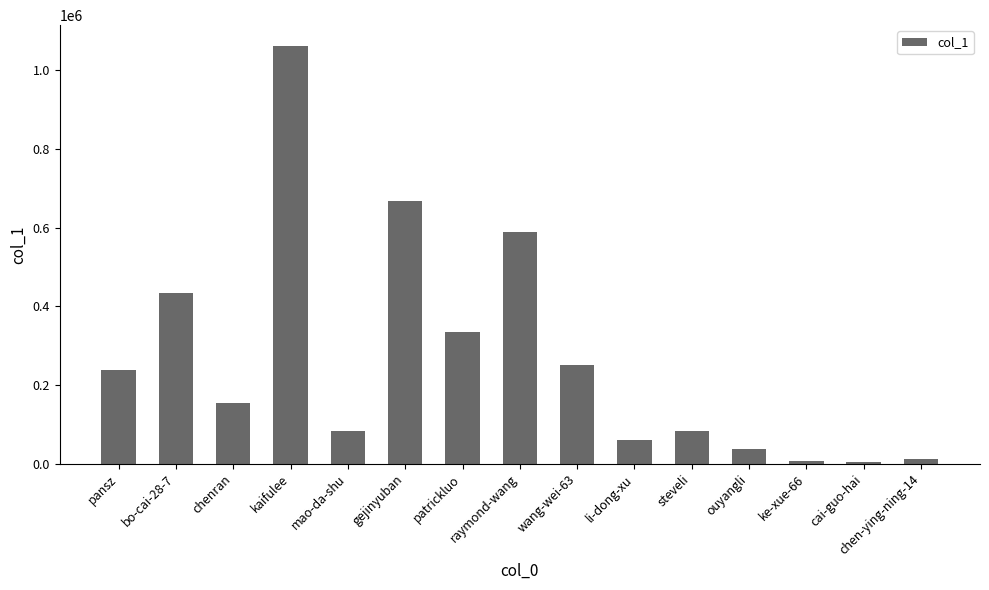

What is the difference between the second highest and second lowest values?

660157